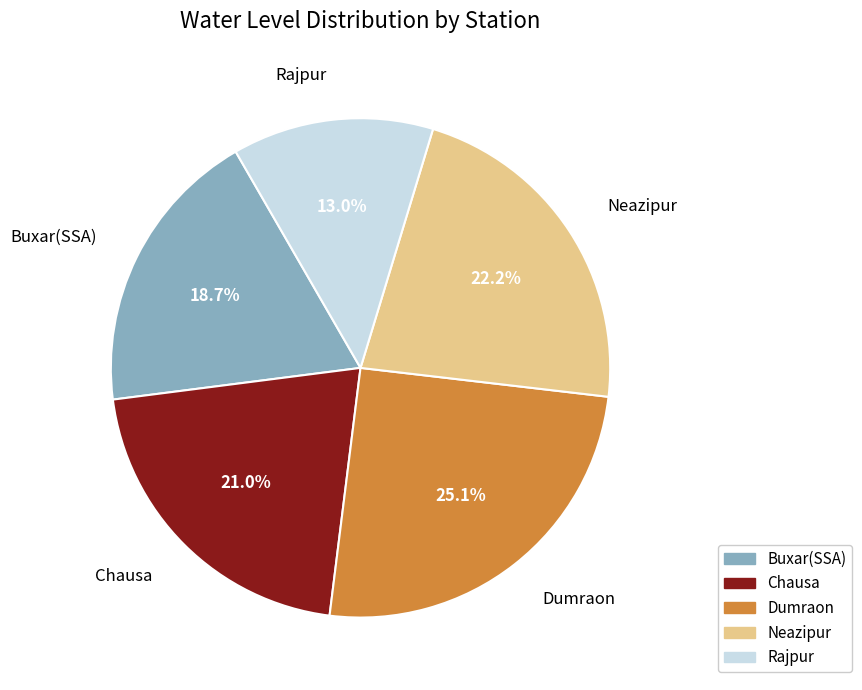

To the nearest percent, what portion does Rajpur represent?

13%